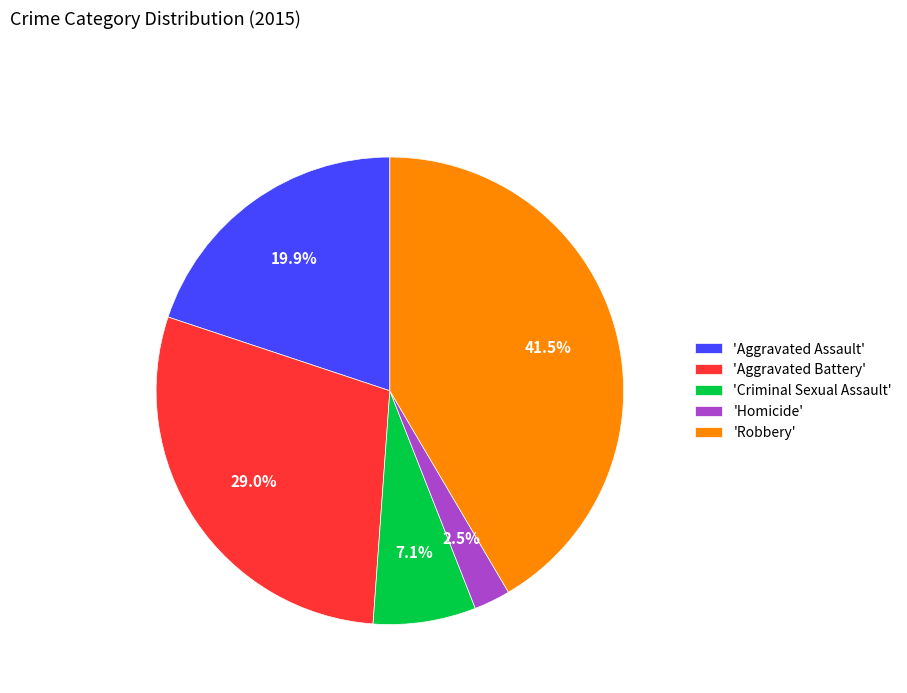

What is the total percentage of 'Criminal Sexual Assault' and 'Aggravated Assault'?

27.0%